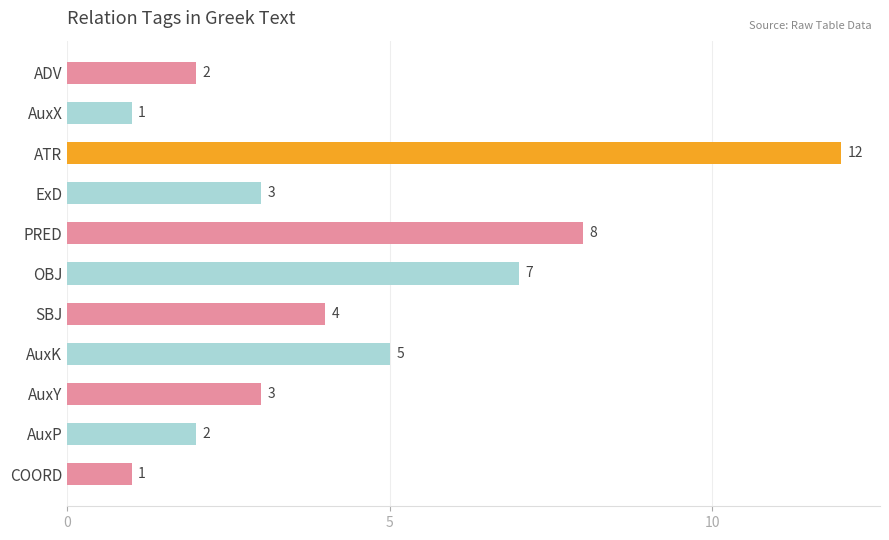

List the labels in order of value, largest first.

ATR, PRED, OBJ, AuxK, SBJ, ExD, AuxY, ADV, AuxP, AuxX, COORD